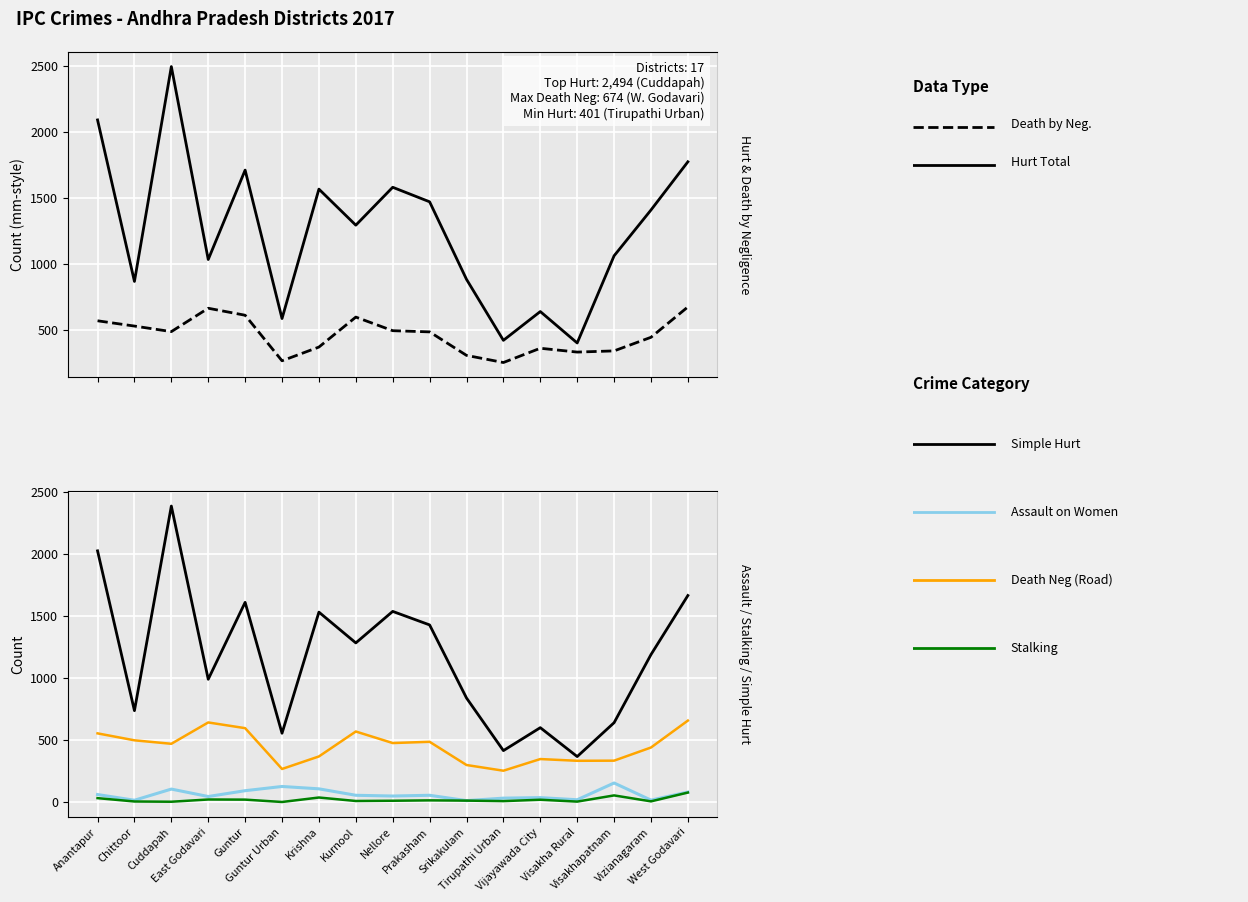

What is the total value across all series at Krishna?

3975